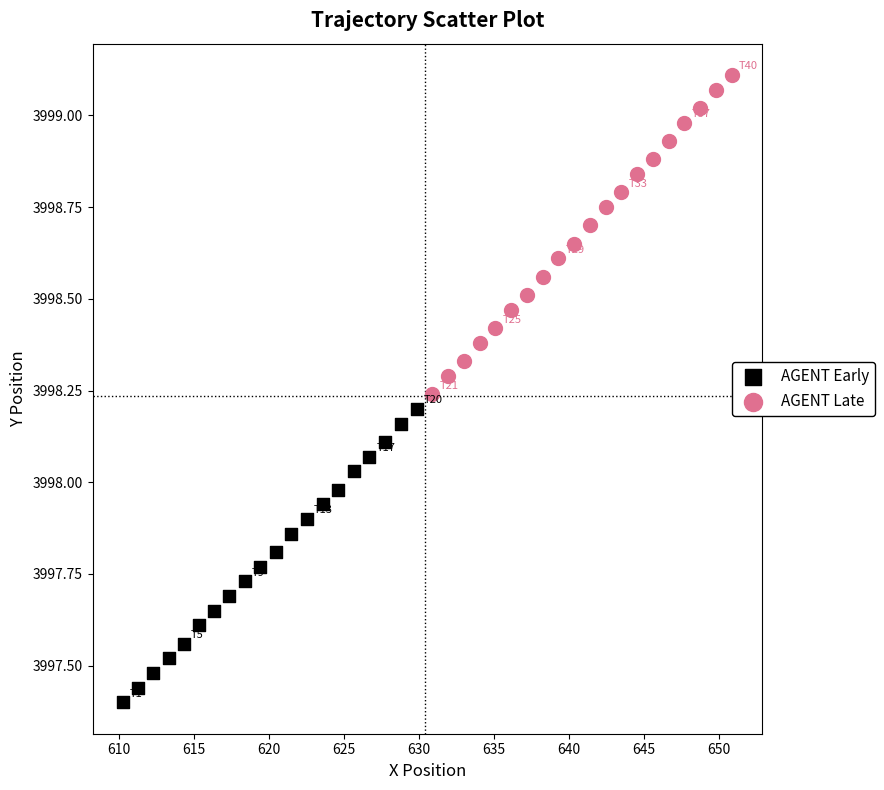

Which series reaches the minimum Y coordinate?

AGENT Early